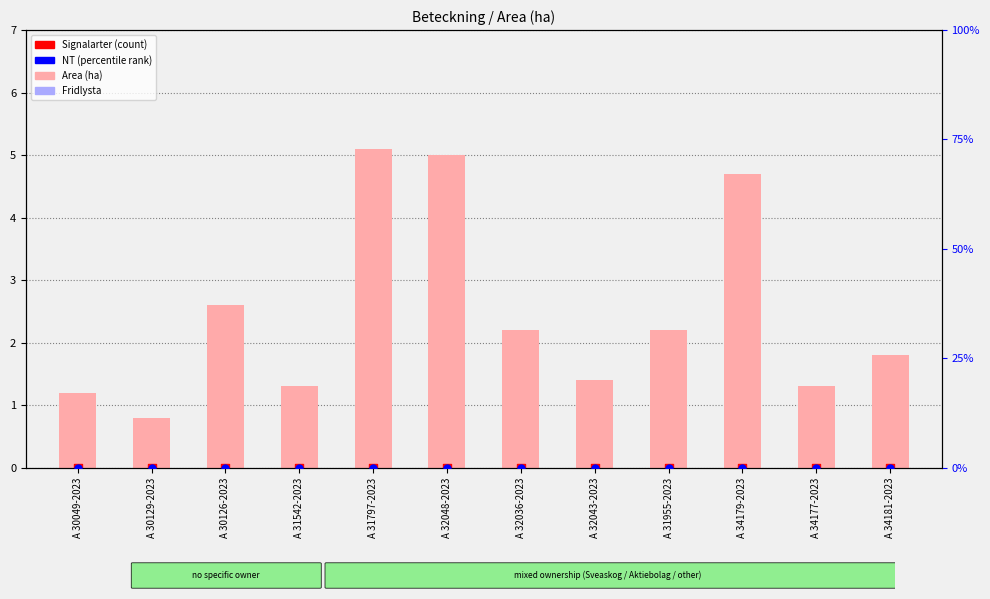

At how many categories does at least one series exceed 3?

3